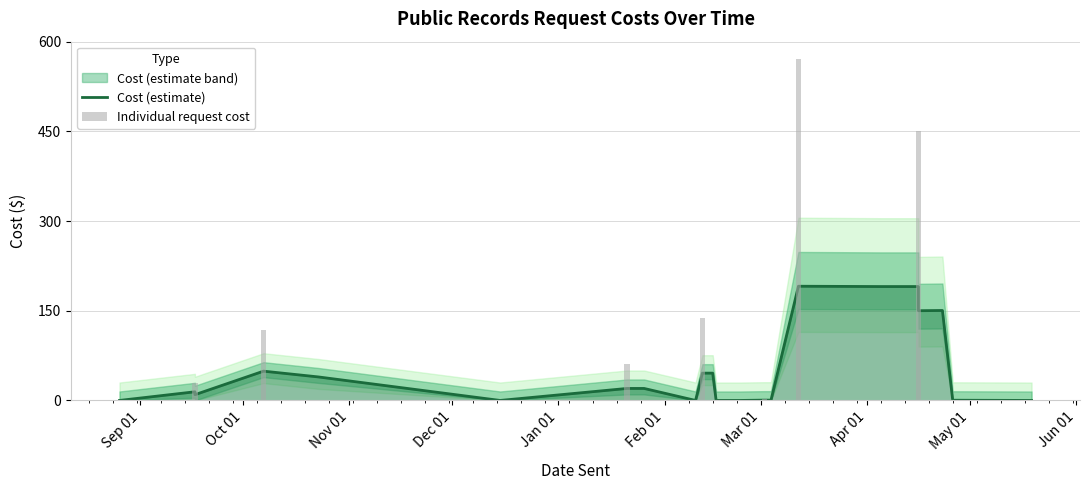

How many data points does each series have?

31